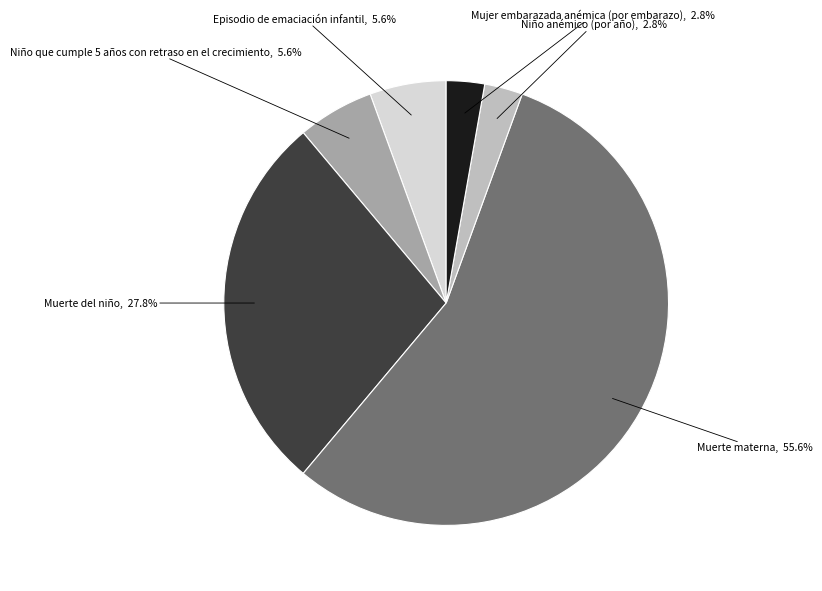

To the nearest percent, what percentage of the pie is Muerte del niño?

28%